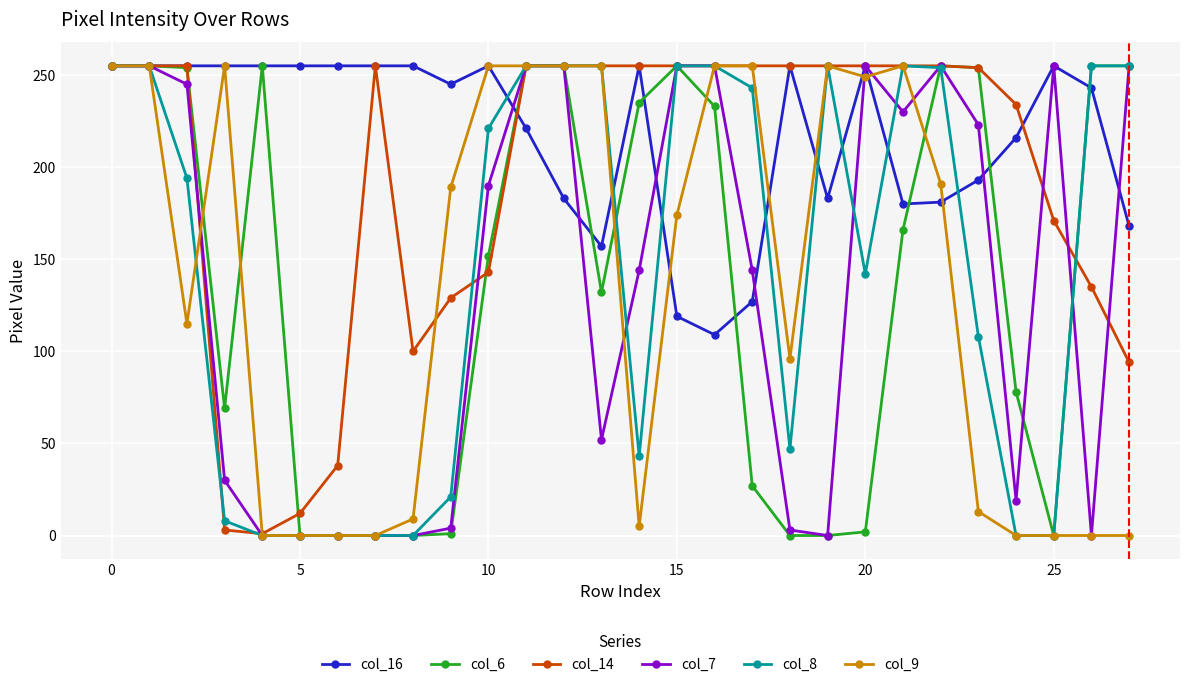

At which category does col_16 reach its first local peak?

10